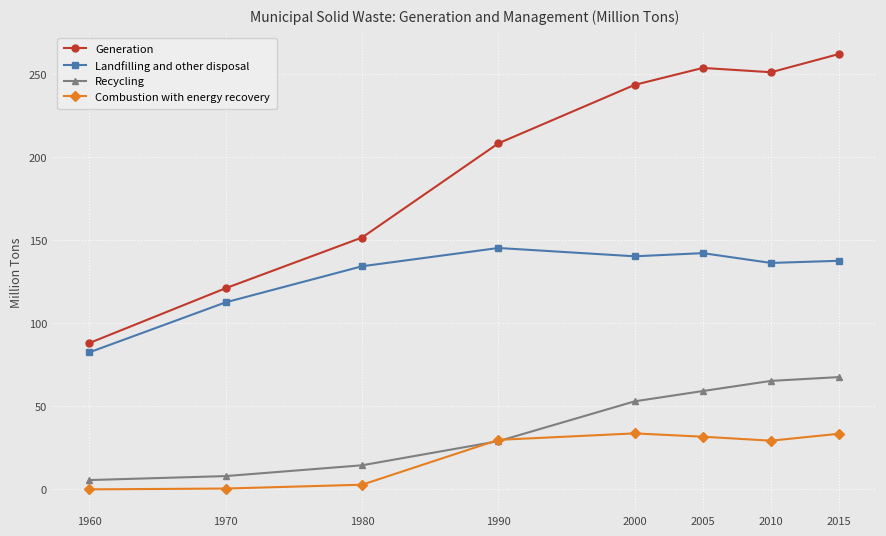

Where is the first local minimum for Landfilling and other disposal?

2000